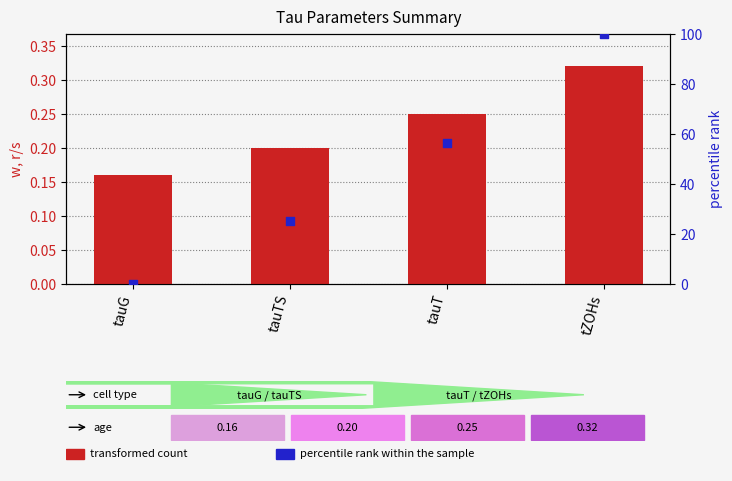

Is the value of transformed count at tauT greater than the value of percentile rank within the sample at tauG?

Yes